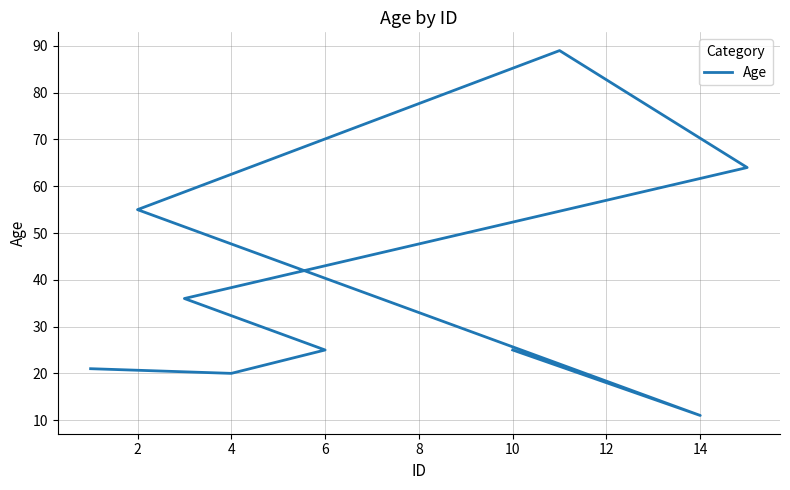

How many points are higher than both their immediate neighbors (excluding endpoints)?

1